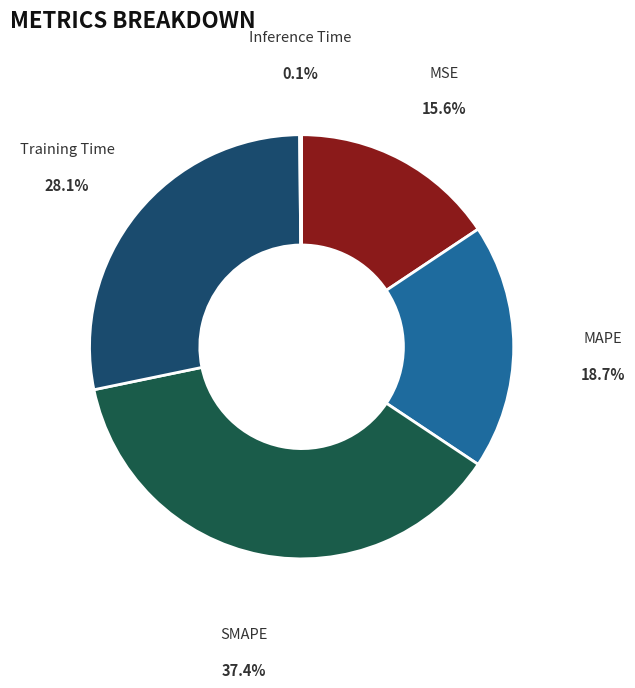

To the nearest percent, what is the average slice percentage?

20%